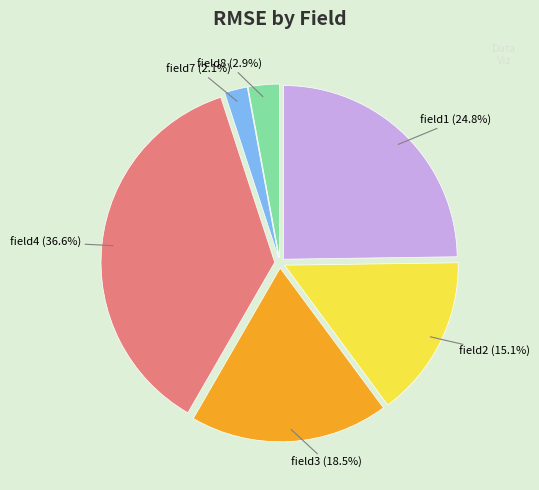

Is it true that field8 is 16% of the pie?

False